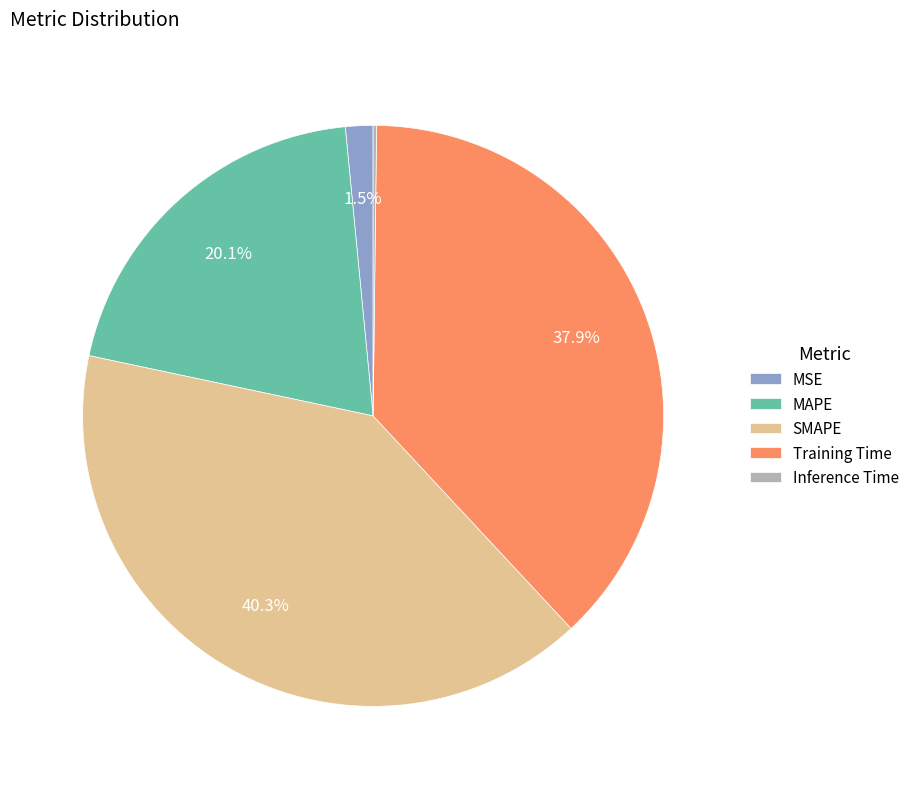

Does SMAPE account for over 50% of the chart?

No